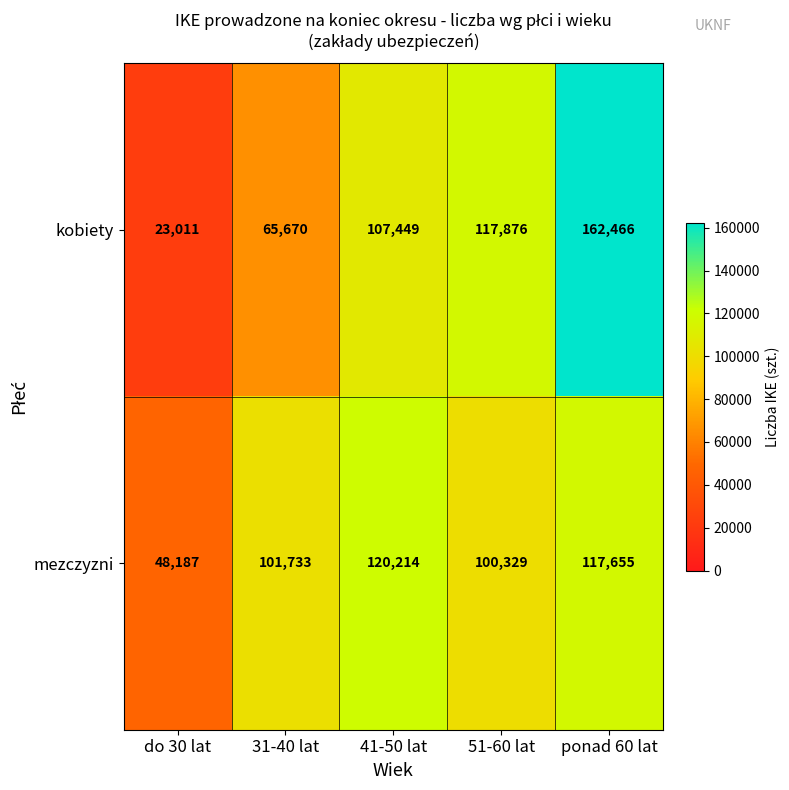

The value of mezczyzni at do 30 lat is 48187. True or false?

True